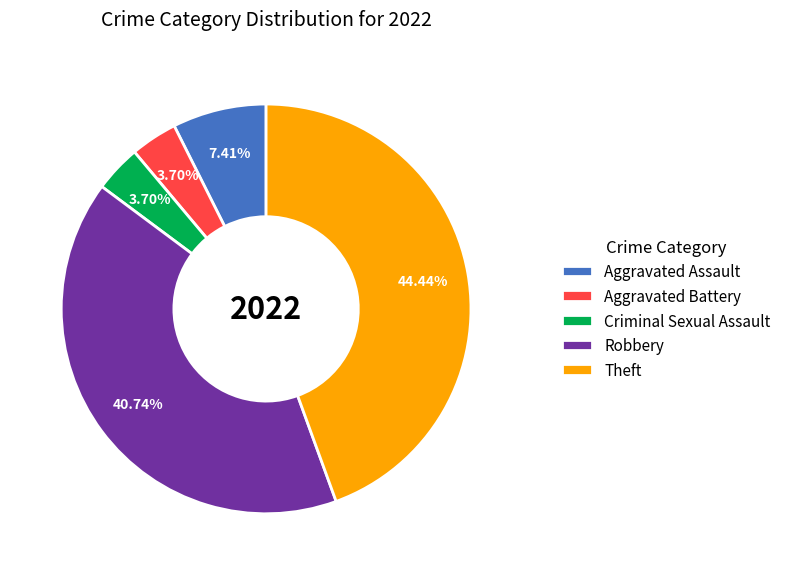

What is the largest slice in the pie chart?

Theft